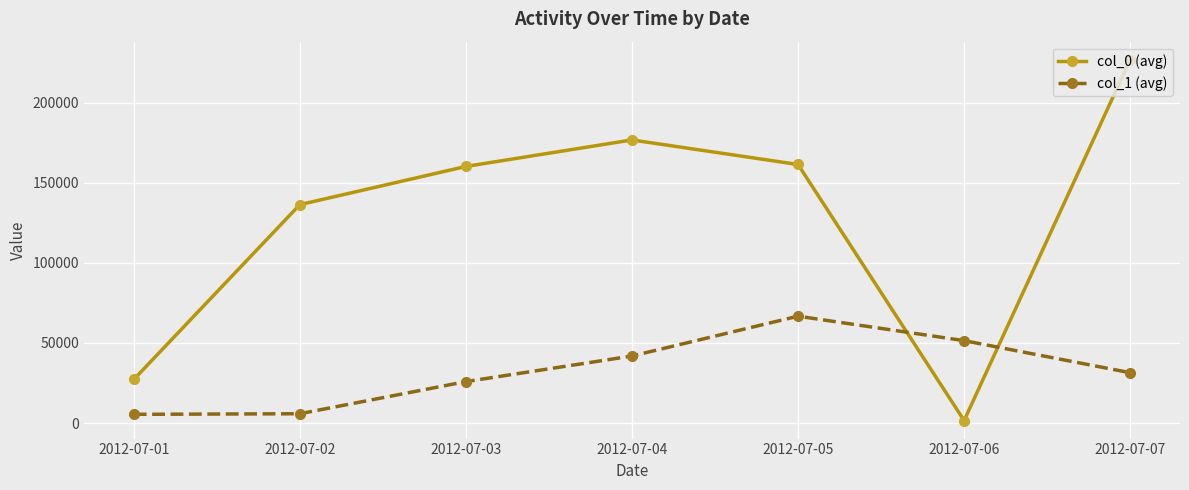

What is the difference between the maximum and minimum values in the col_1 (avg) series?

61307